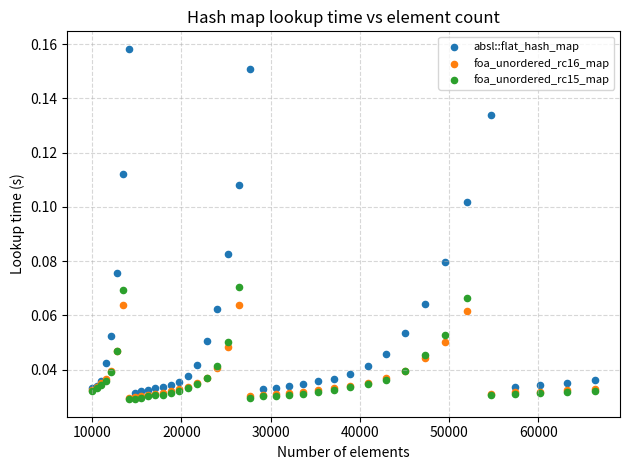

What are all the series names shown in the legend?

absl::flat_hash_map, foa_unordered_rc16_map, foa_unordered_rc15_map